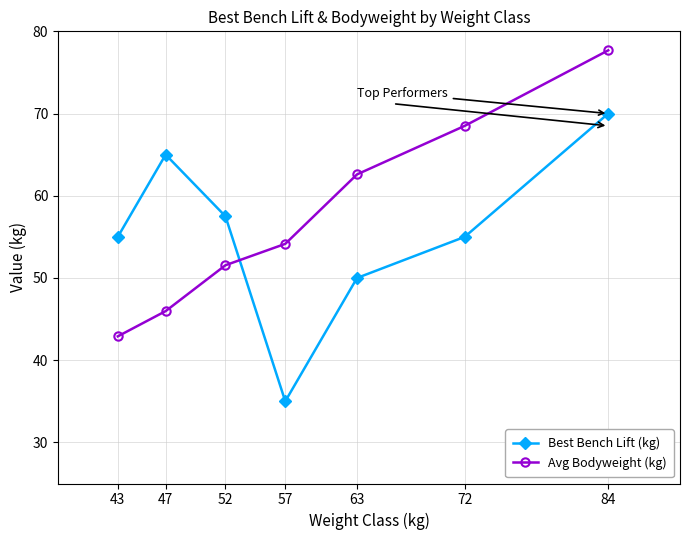

Is the value of Best Bench Lift (kg) at 63 greater than the value of Avg Bodyweight (kg) at 72?

No